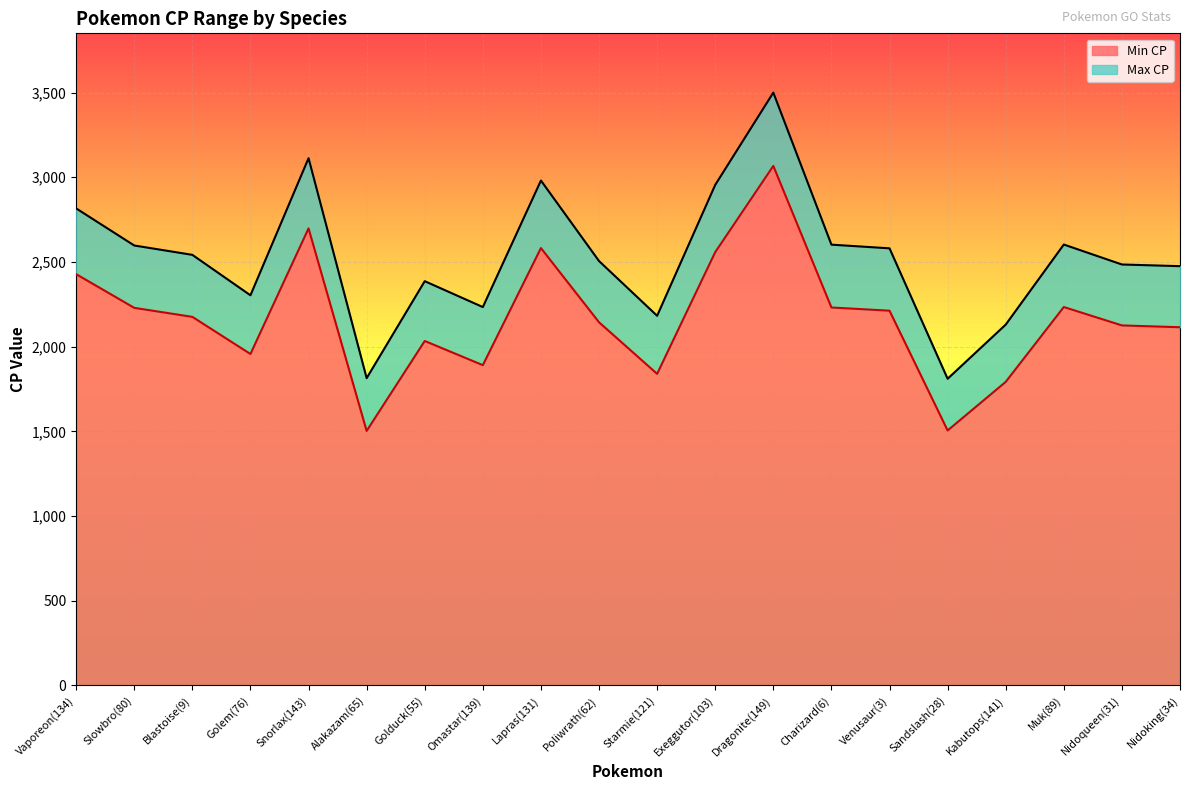

Between Lapras(131) and Golem(76), which is larger?

Lapras(131)